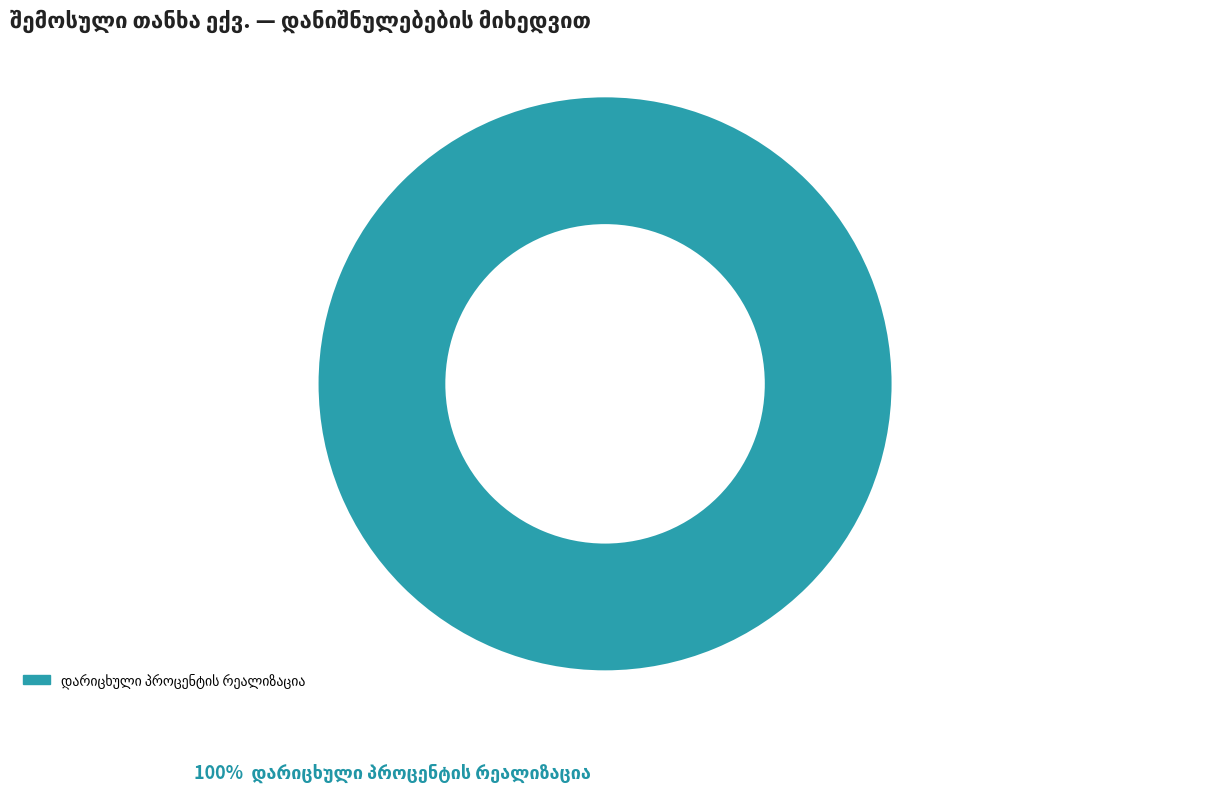

Is there a majority slice in this chart?

Yes